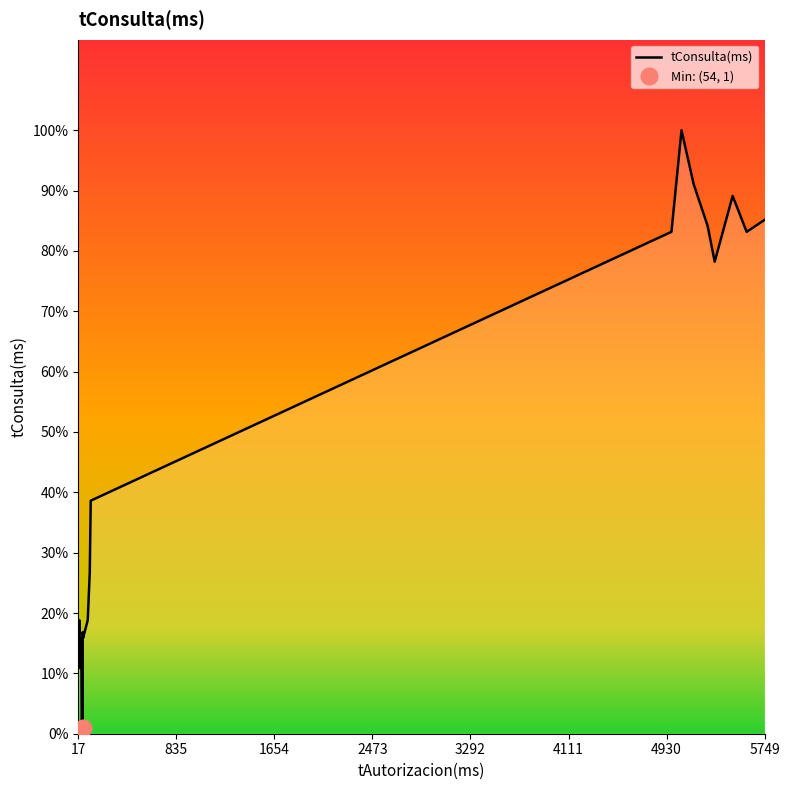

Count the number of data series in this chart.

1